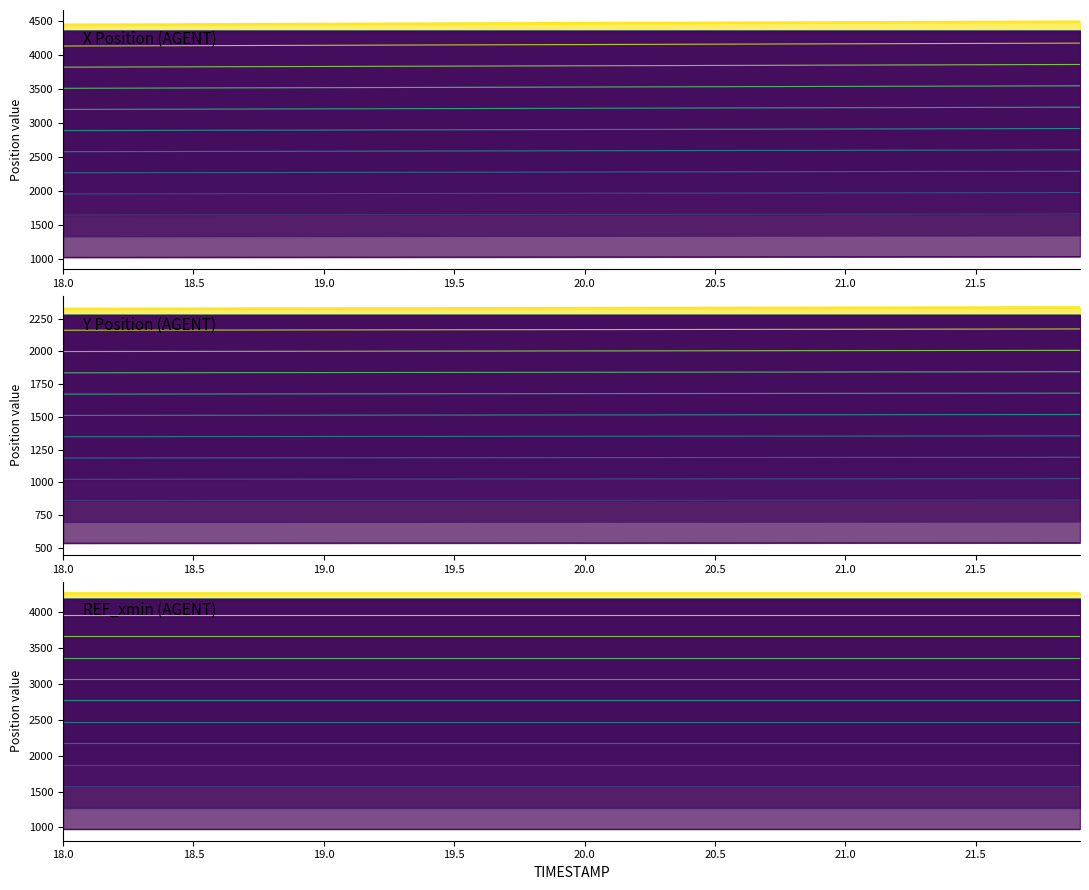

What is the value of the Y Position (AGENT) point at the 35th from the left?

2334.4